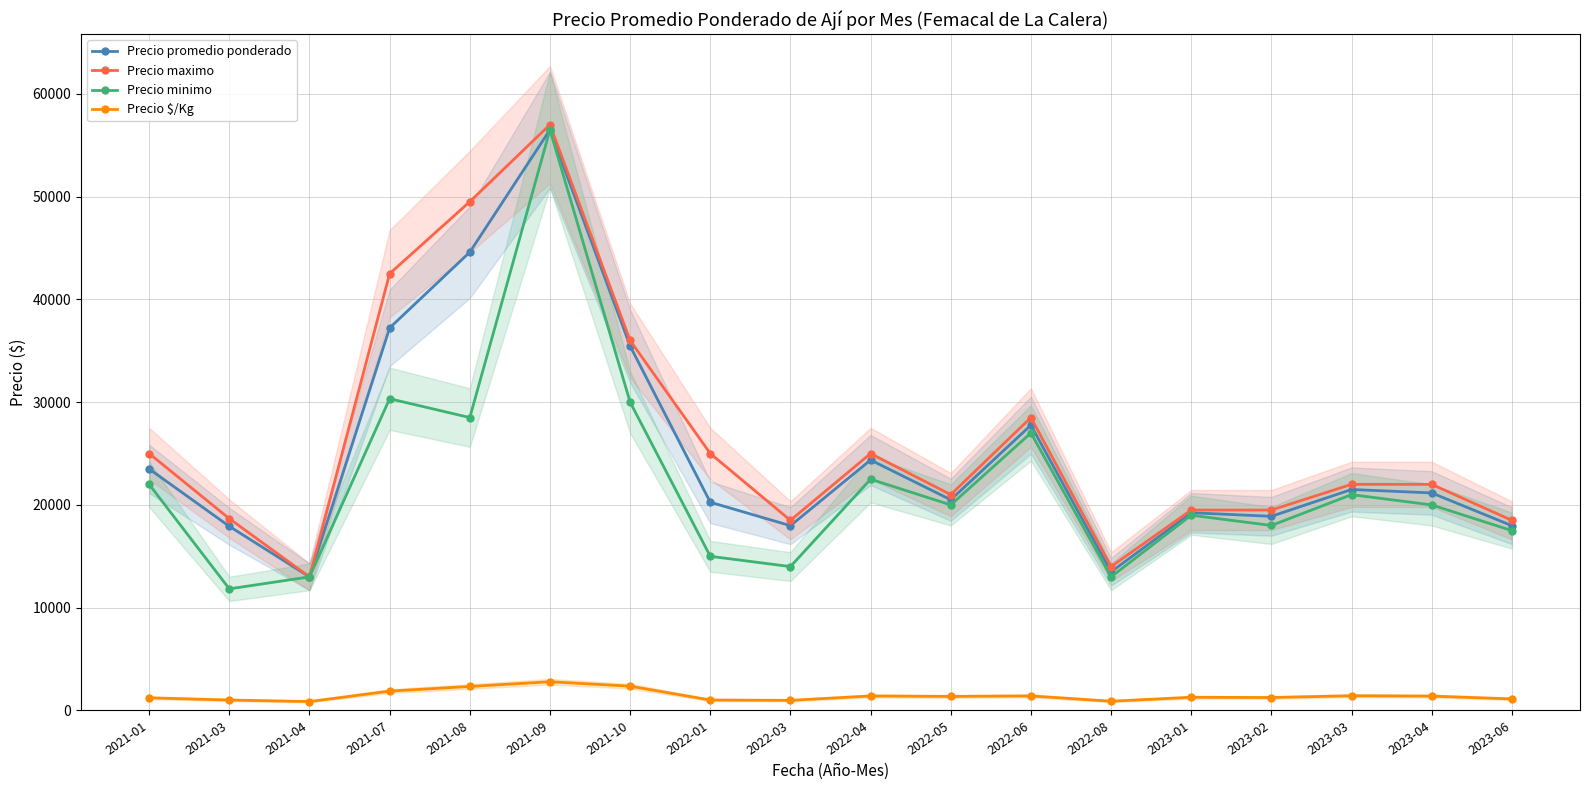

The value of Precio minimo at 2022-04 is 33817. True or false?

False